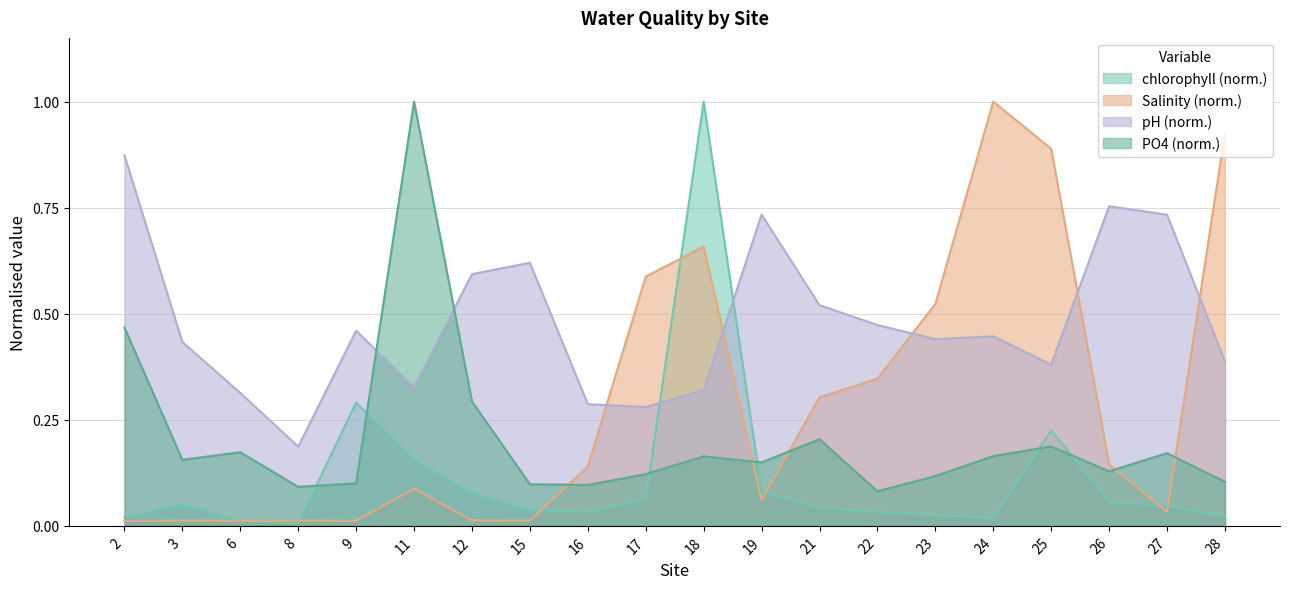

Rank the categories by PO4 value from highest to lowest.

11, 2, 12, 21, 25, 6, 27, 24, 18, 3, 19, 26, 17, 23, 28, 9, 15, 16, 8, 22